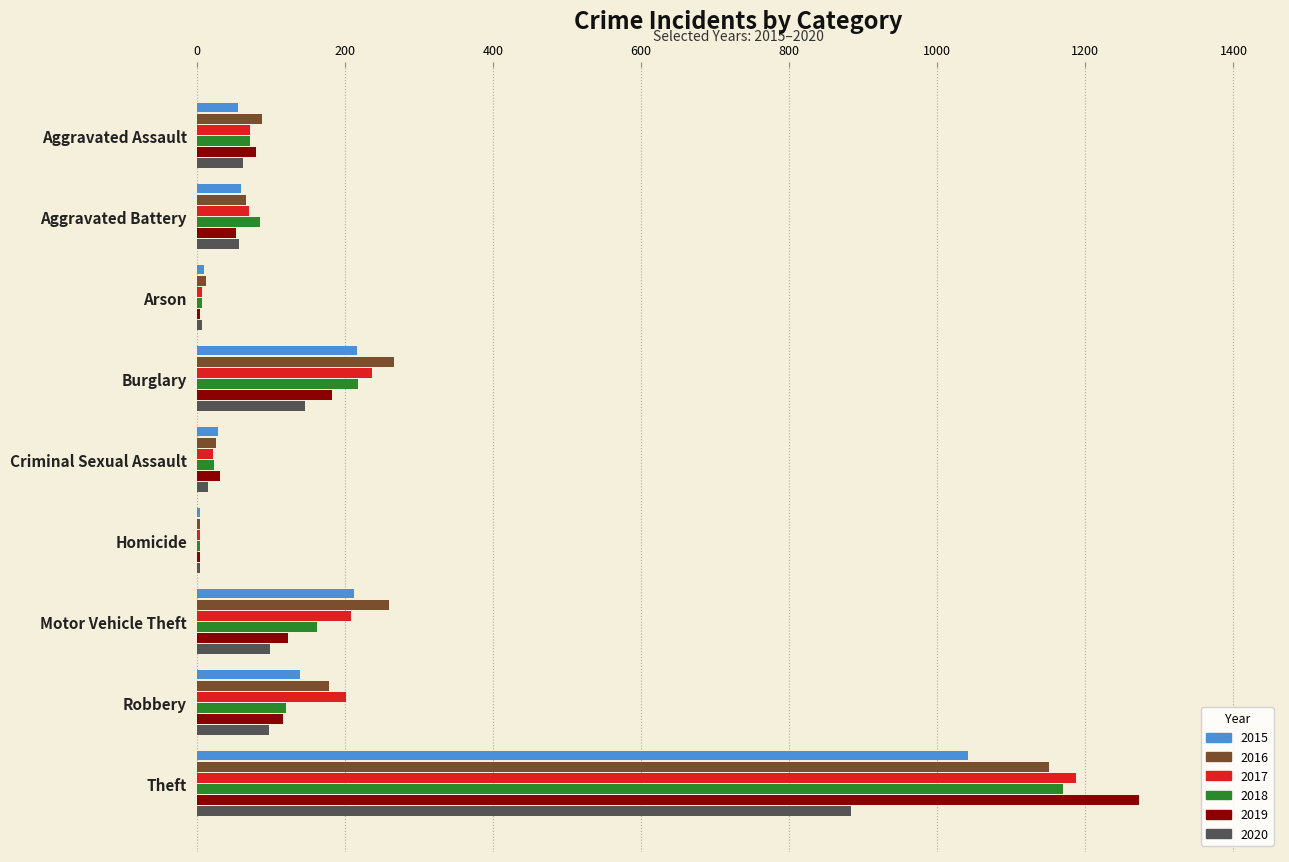

Is it true that 2015 equals 212 at Motor Vehicle Theft?

True